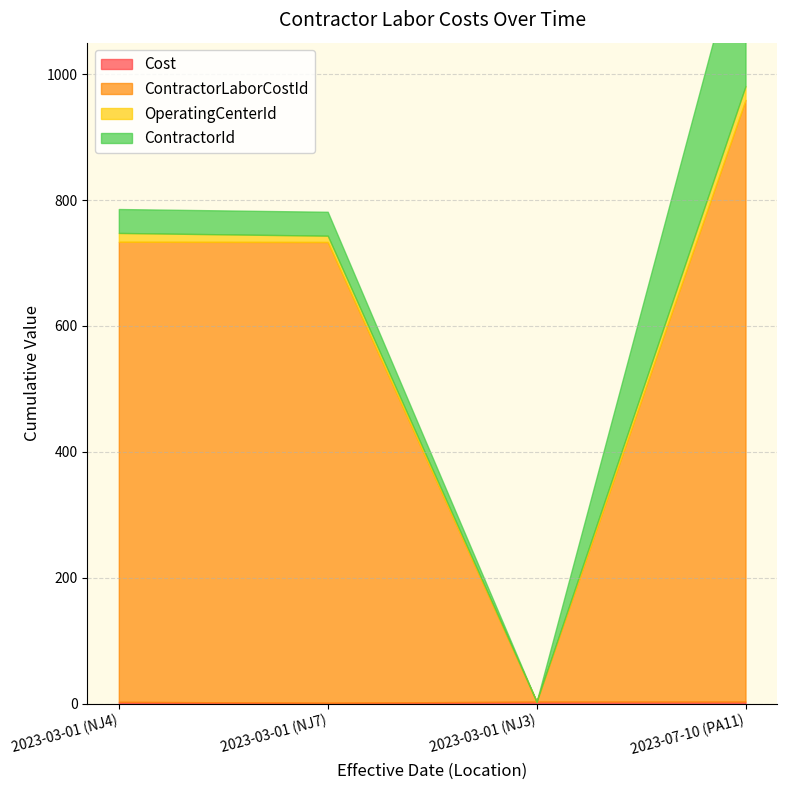

What is the difference between the maximum and minimum values in the OperatingCenterId series?

22.0